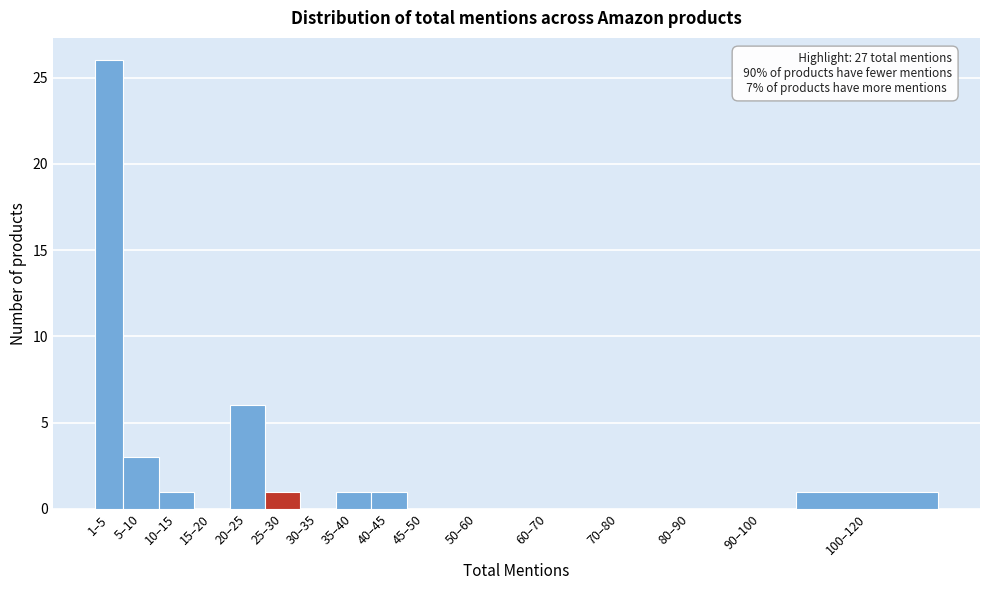

Reading left to right, what are all the values shown in this chart?

1–5=26	5–10=3	10–15=1	15–20=0	20–25=6	25–30=1	30–35=0	35–40=1	40–45=1	45–50=0	50–60=0	60–70=0	70–80=0	80–90=0	90–100=0	100–120=1